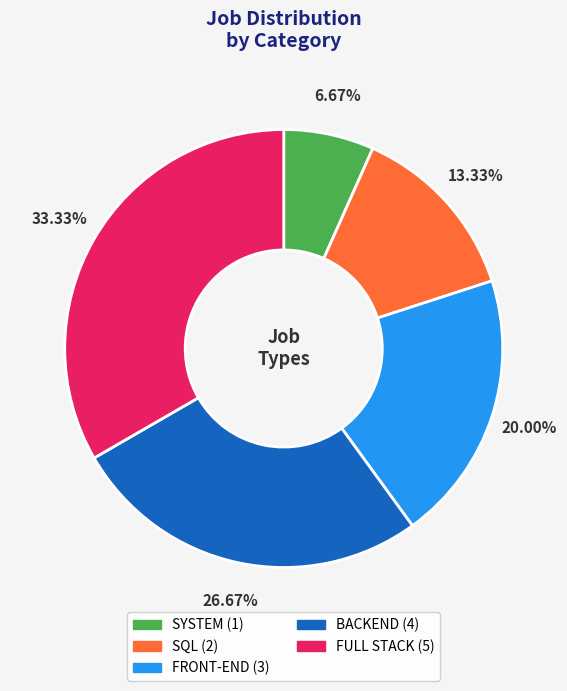

How many slices are in this pie chart?

5